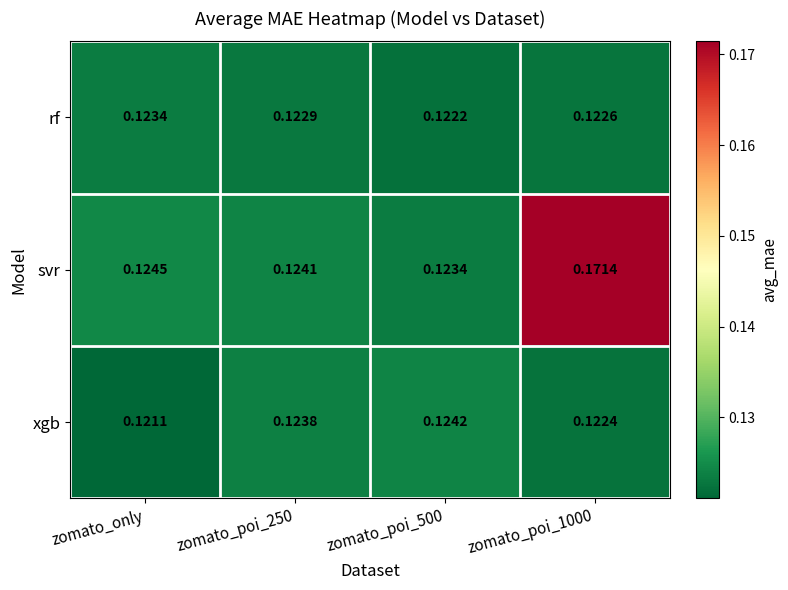

At which category is the sum across all series the highest?

zomato_poi_1000